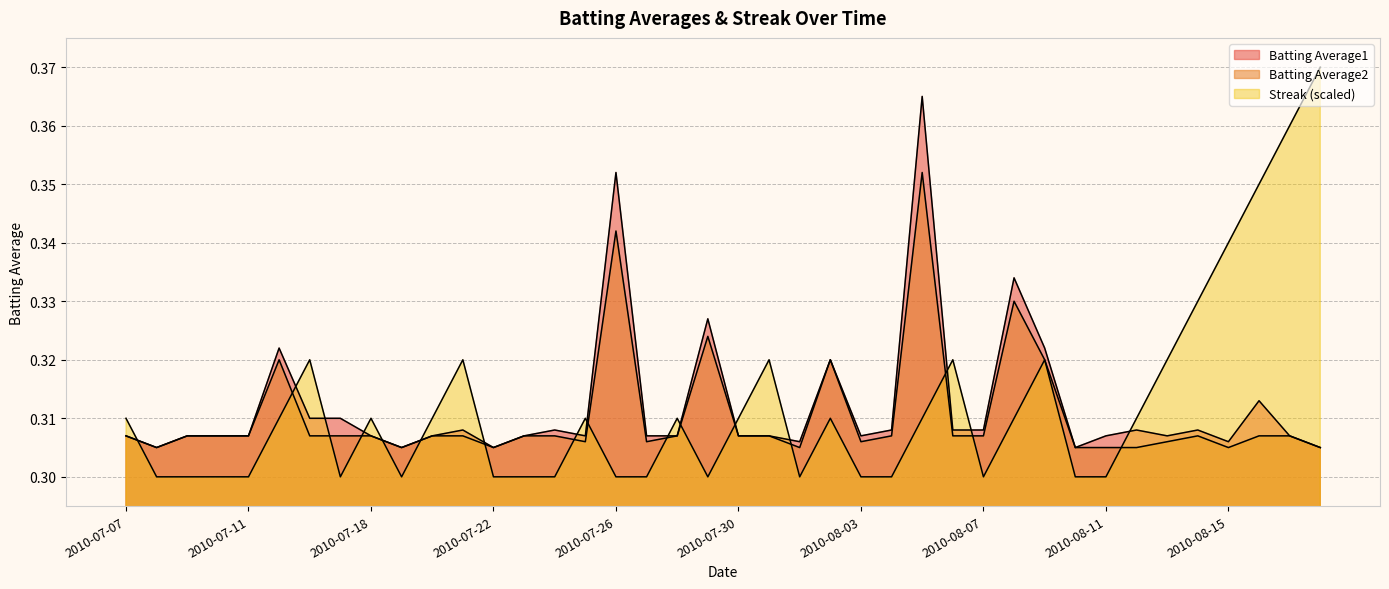

Is the value of Streak at 2010-08-14 greater than the value of Batting Average2 at 2010-07-30?

Yes